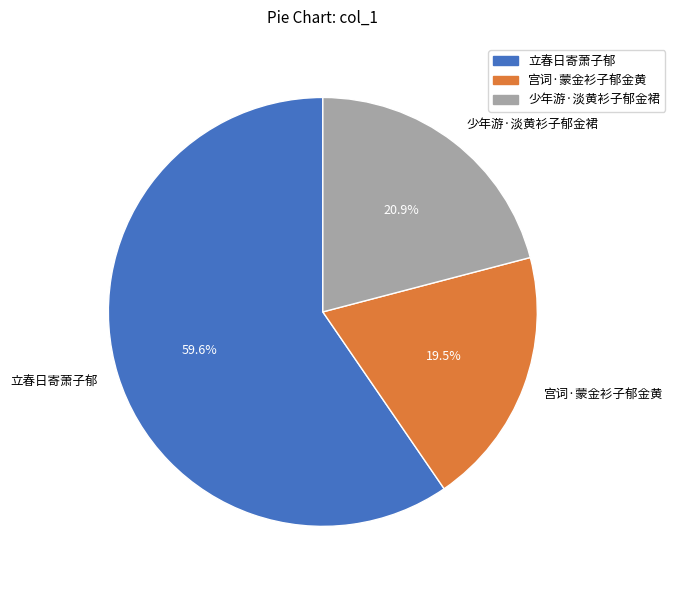

Do 立春日寄萧子郁 and 宫词·蒙金衫子郁金黄 together represent more than half of the pie?

Yes